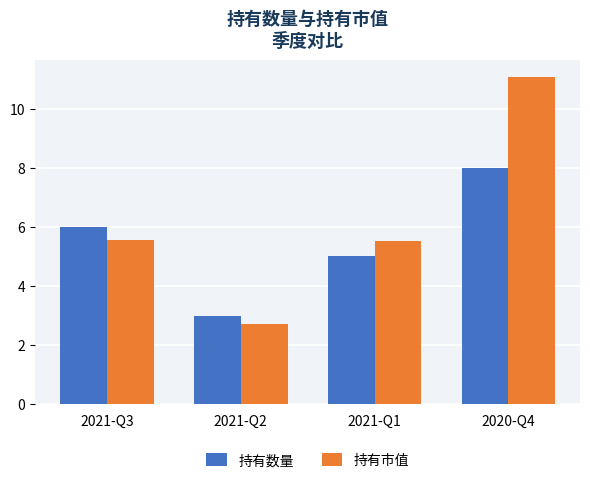

How many series are shown in this chart?

2